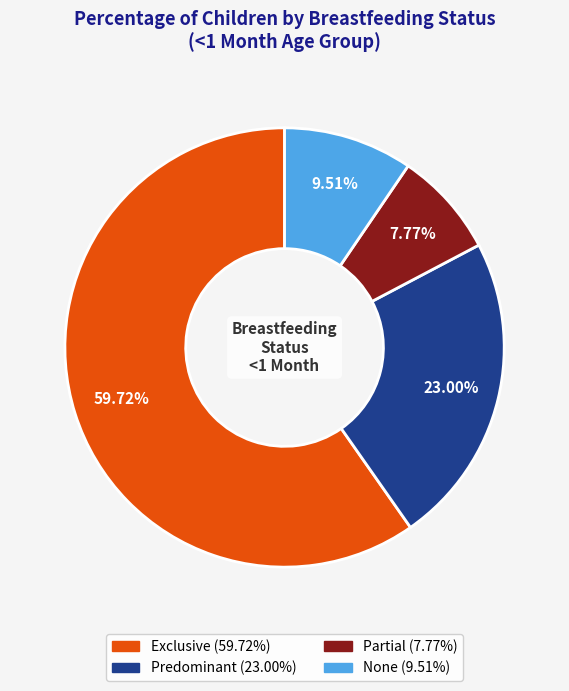

To the nearest percent, what portion does None represent?

10%